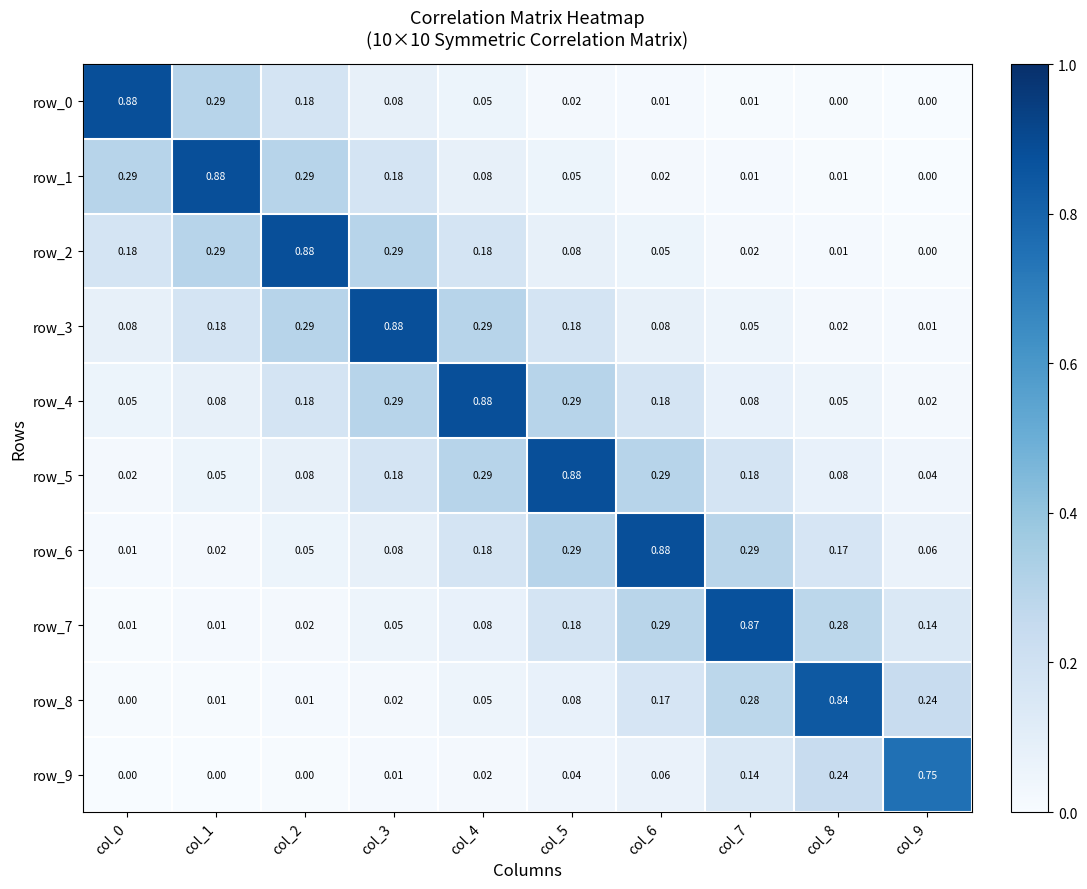

What is the approximate value of row_6 at col_9?

0.1